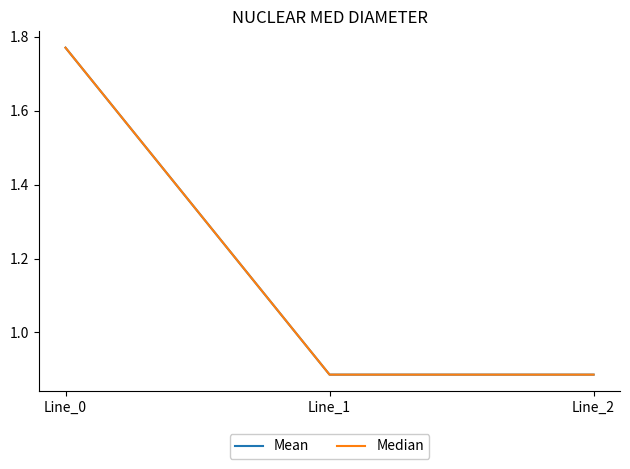

Is this an area chart (filled region under the line)?

No